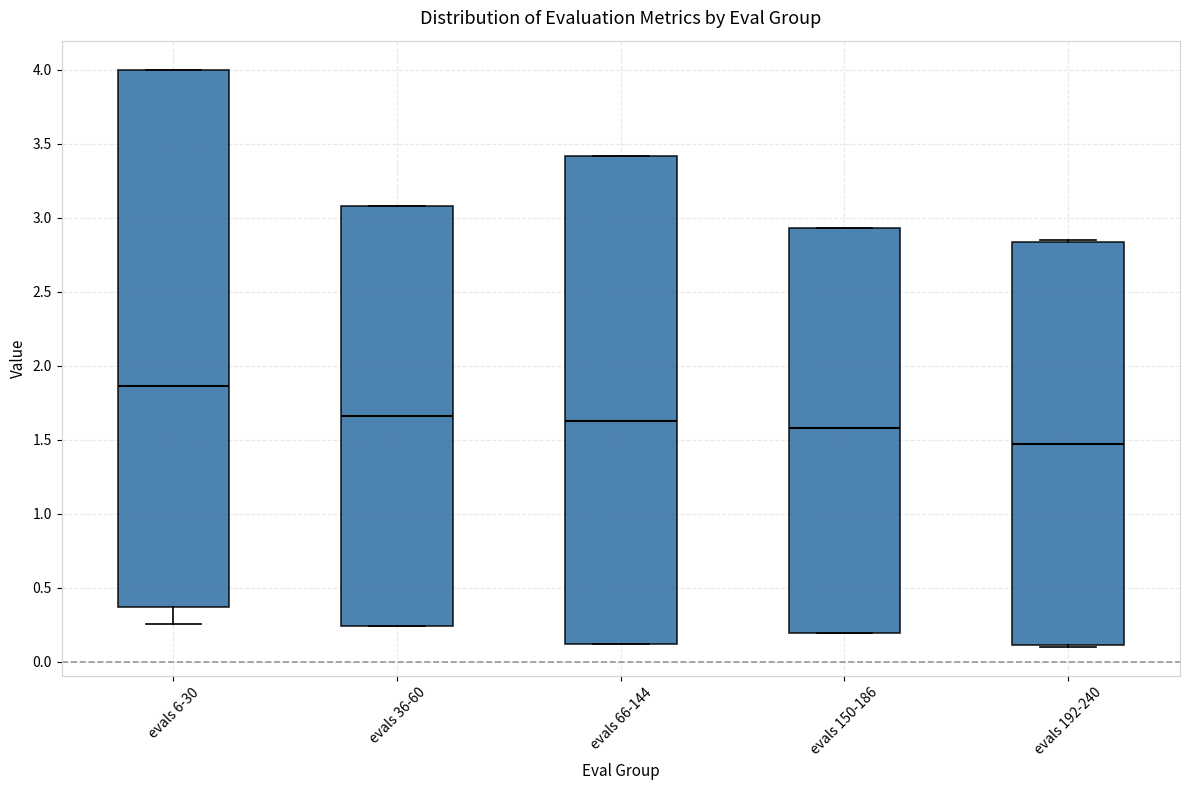

Reading left to right, read every box against the y-axis: the position of its median line, the range the box covers, and the ends of its whiskers. The values are not printed on the chart, so give them approximately, as read against the axis.

evals 6-30: median 1.85, box 0.35 to 4.00, whiskers 0.25 to 4.00
evals 36-60: median 1.65, box 0.25 to 3.10, whiskers 0.25 to 3.10
evals 66-144: median 1.65, box 0.10 to 3.40, whiskers 0.10 to 3.40
evals 150-186: median 1.60, box 0.20 to 2.95, whiskers 0.20 to 2.95
evals 192-240: median 1.45, box 0.10 to 2.85, whiskers 0.10 (just below the box's lower edge) to 2.85